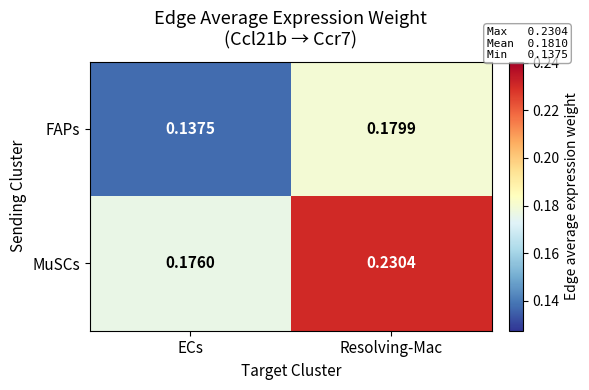

At which category is the sum across all series the highest?

Resolving-Mac